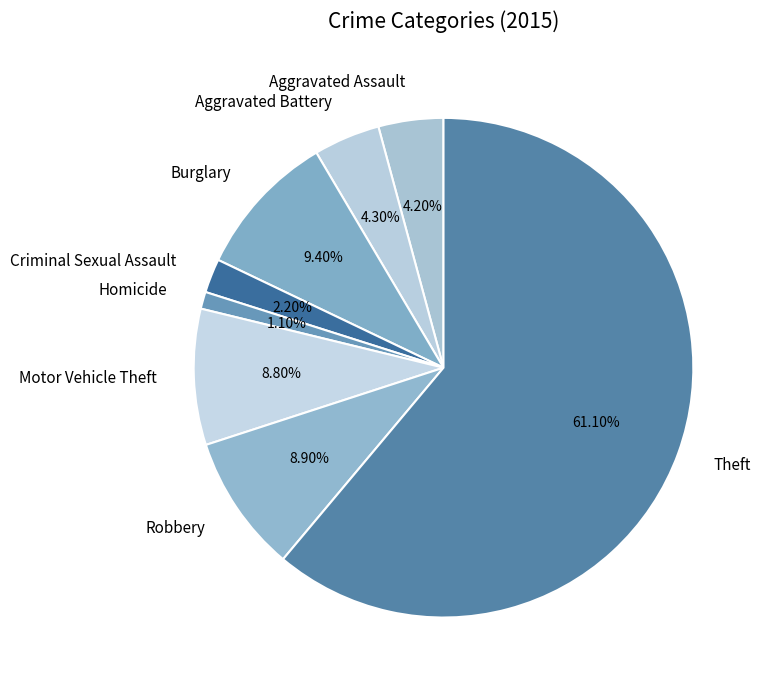

Which slice represents more than half of the pie?

Theft